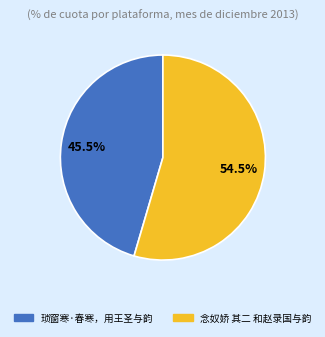

Between 琐窗寒·春寒，用王圣与韵 and 念奴娇 其二 和赵录国与韵, which is larger?

念奴娇 其二 和赵录国与韵